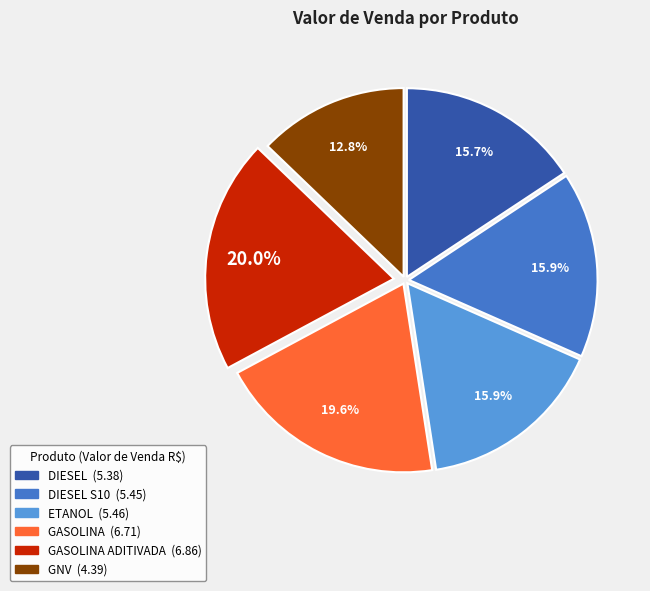

Does any single category account for the majority?

No